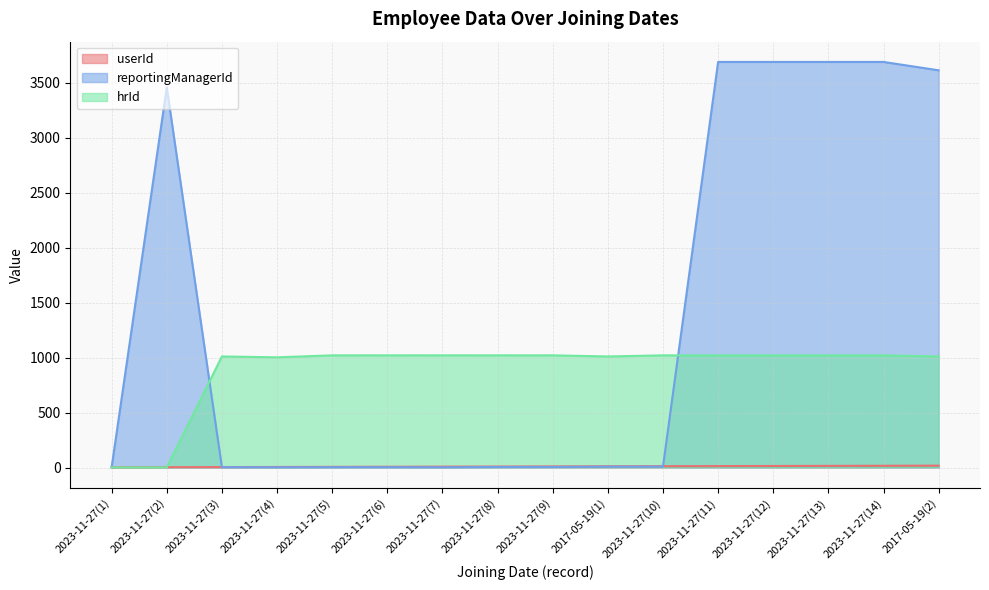

At which category does the chart reach its minimum across all series?

2023-11-27(1)